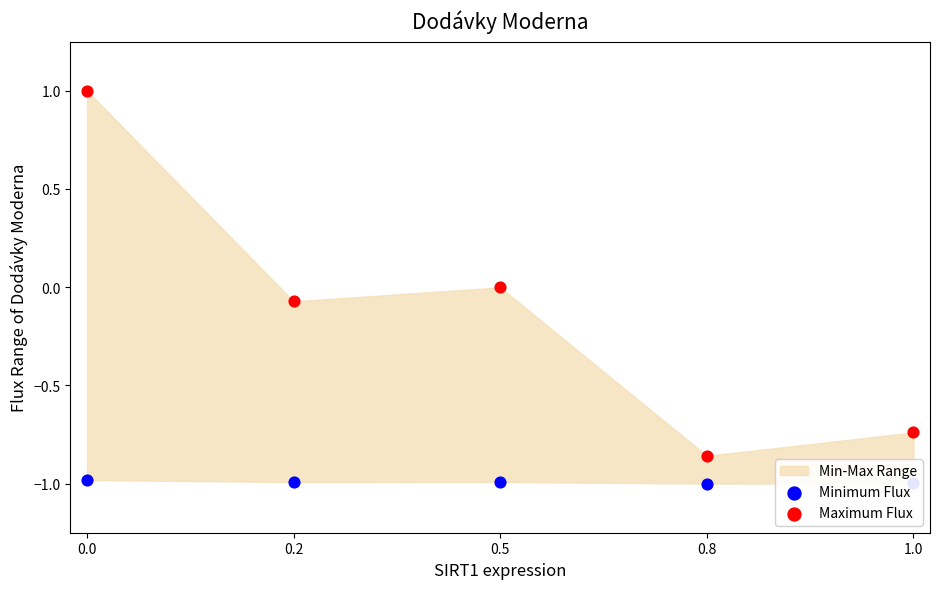

Which series has the widest spread of Y values?

Maximum Flux